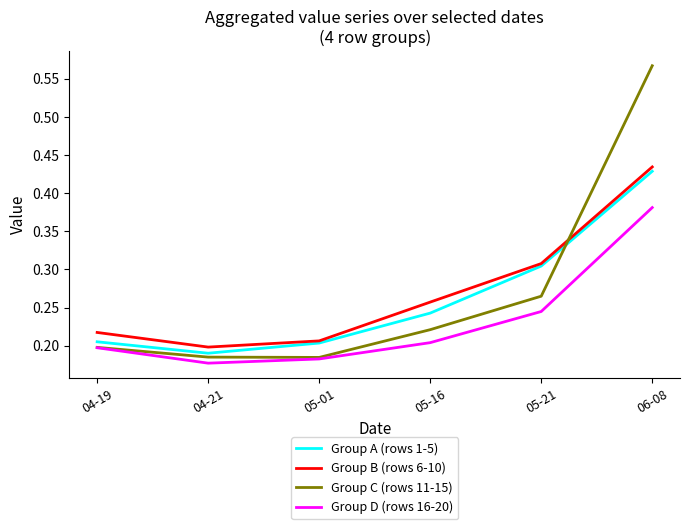

At which category does the chart reach its peak across all series?

06-08